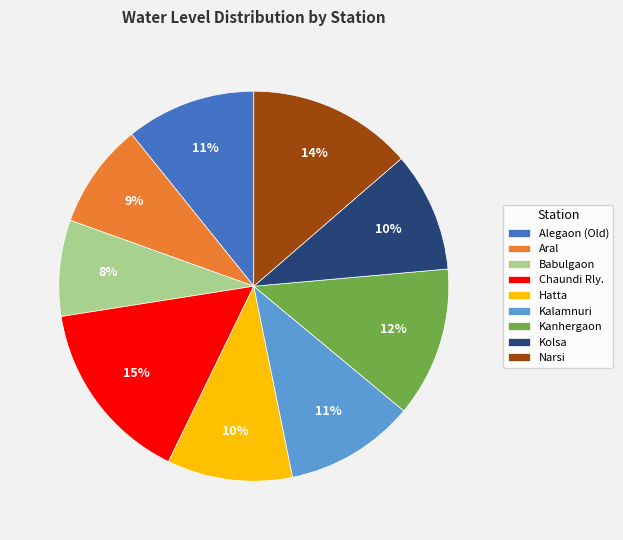

Combined, do Babulgaon and Kanhergaon account for over 50%?

No